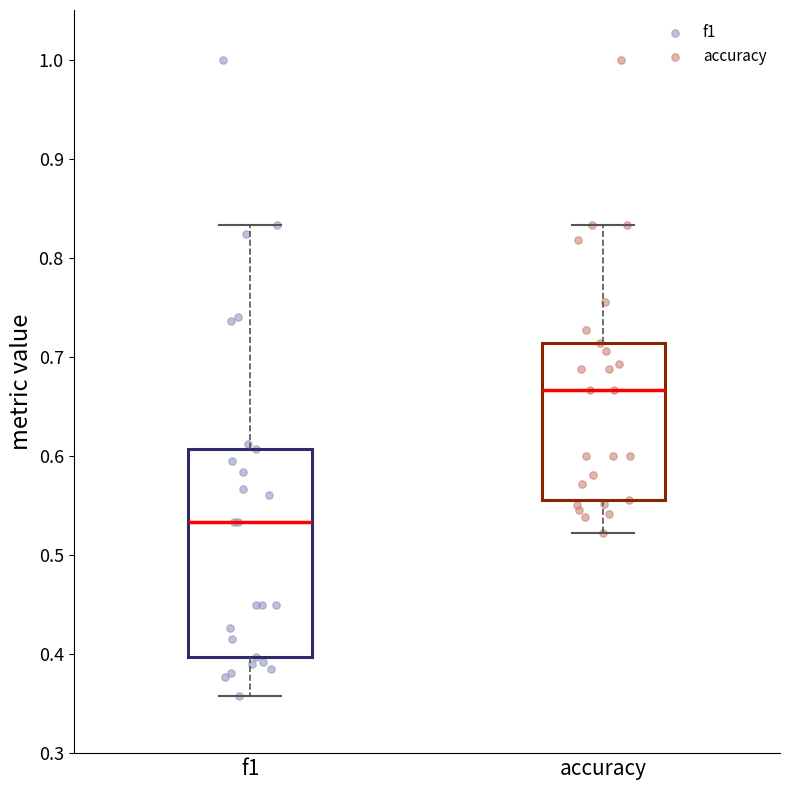

Where does the upper whisker of the box for f1 end on the y-axis? The values are not printed on the chart, so give them approximately, as read against the axis.

0.83